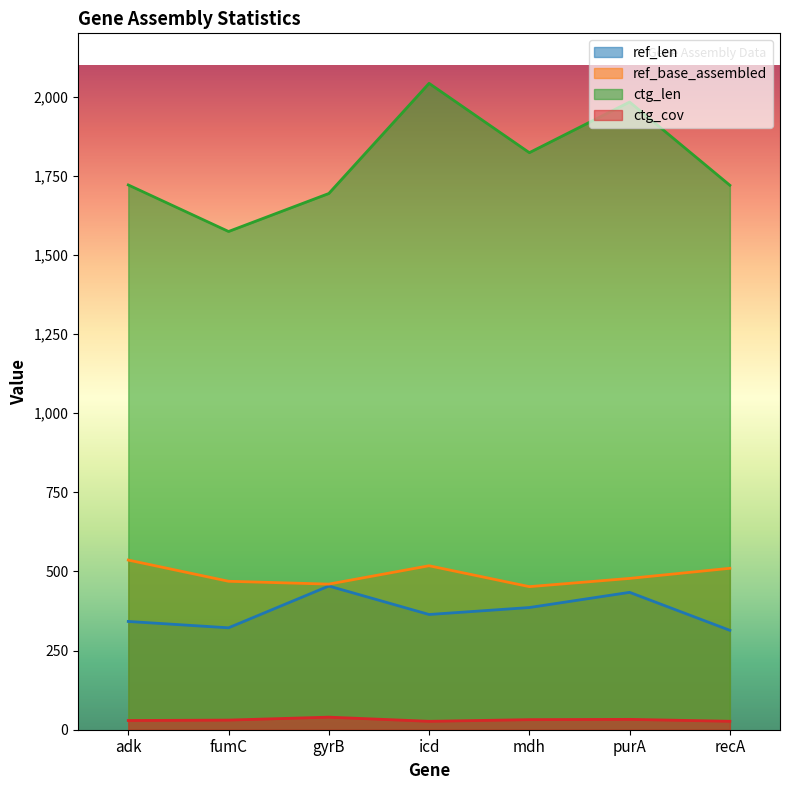

What are all the series names shown in the legend?

ref_len, ref_base_assembled, ctg_len, ctg_cov